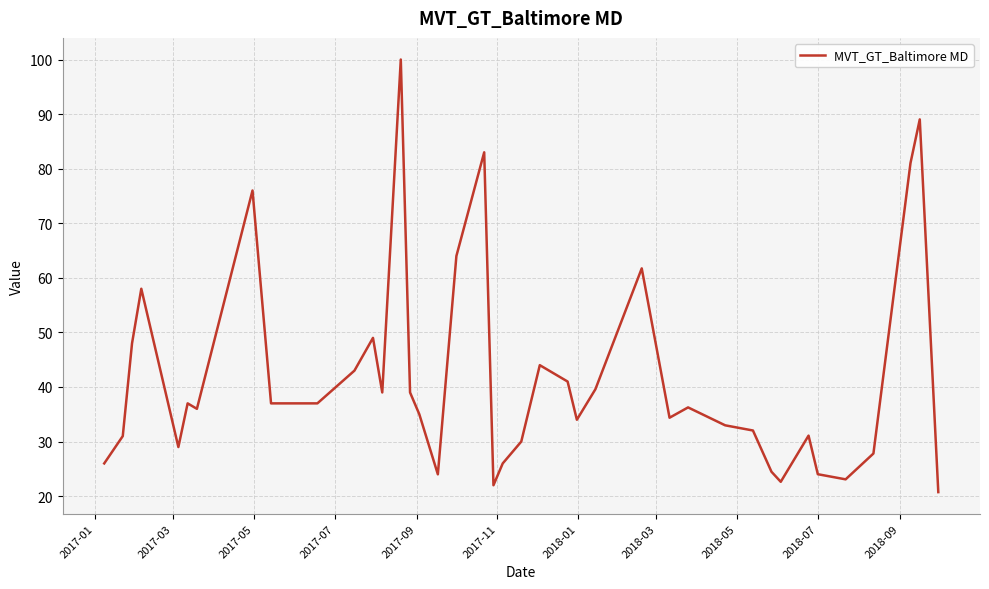

What is the difference between the maximum and second lowest values?

78.0